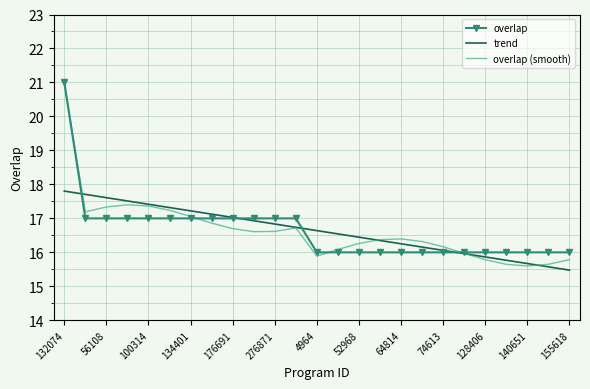

Which series has the largest range (max minus min)?

overlap (smooth)